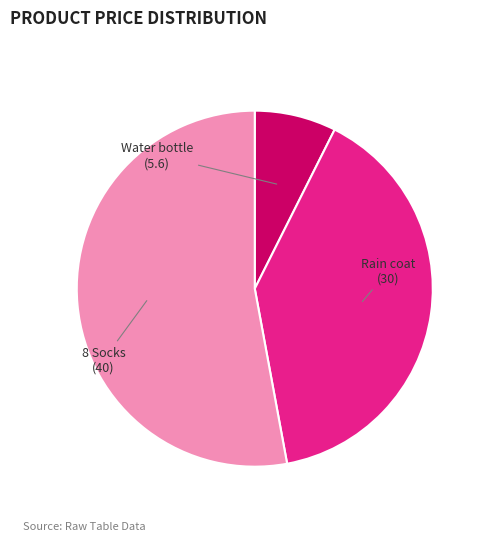

Is there any slice that represents more than half of the pie?

Yes